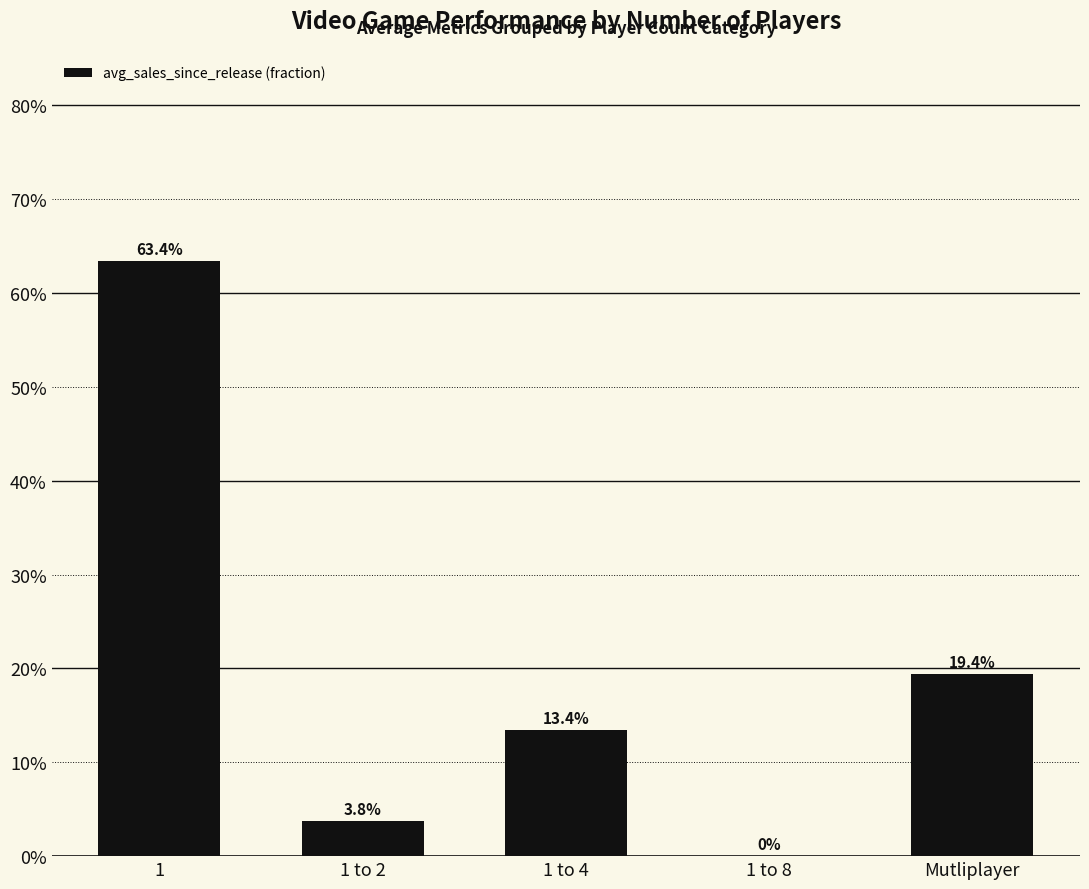

Are the bars horizontal?

No